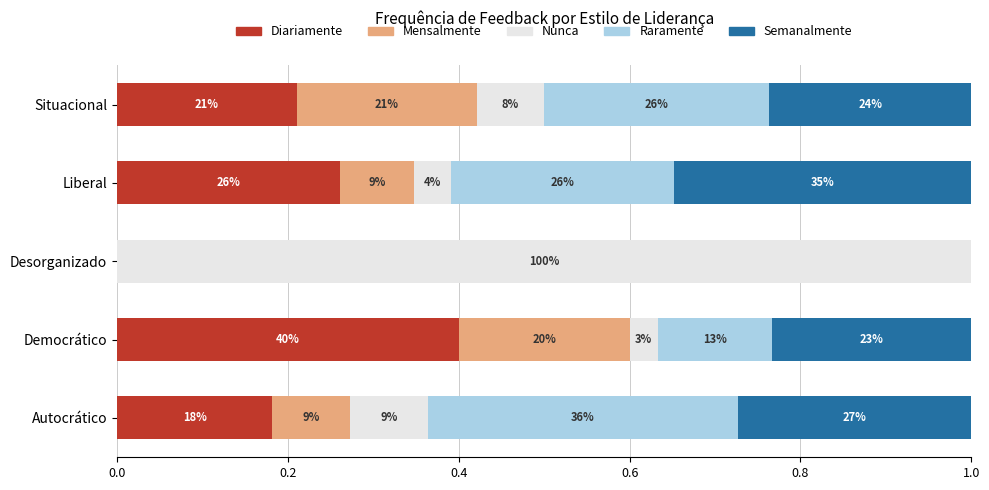

Rank the series by their maximum value, from lowest to highest.

Mensalmente, Semanalmente, Raramente, Diariamente, Nunca